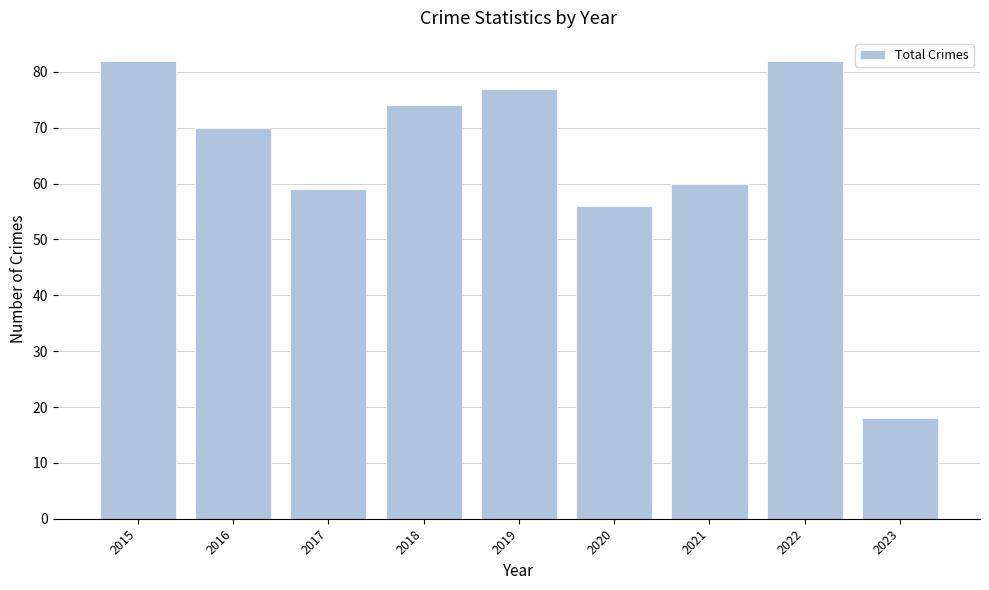

The value at 2017 is 97. True or false?

False